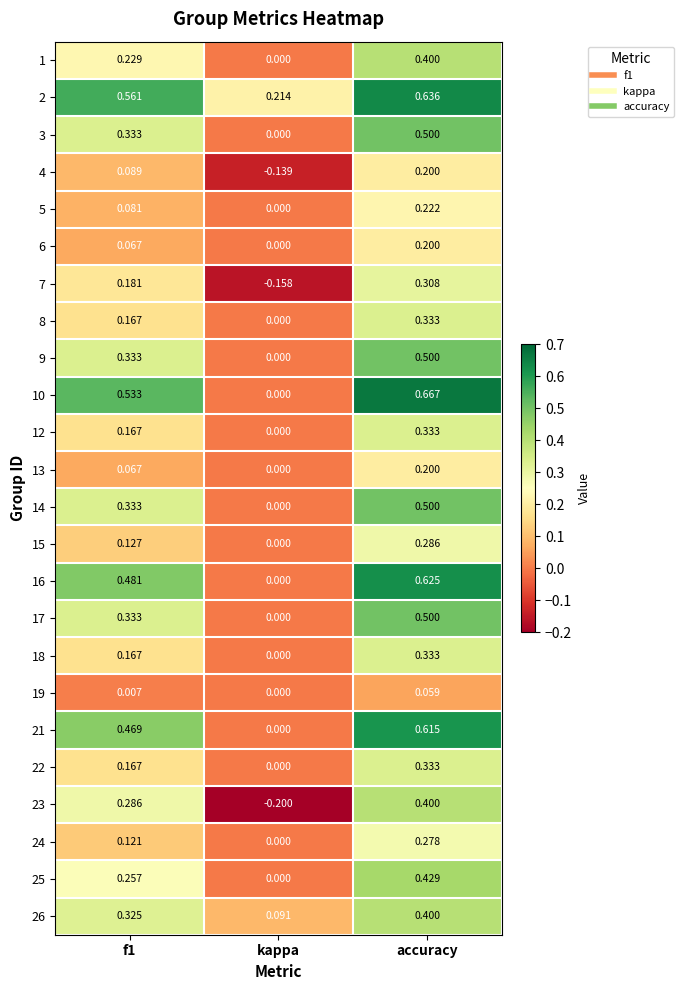

At which label is 16 closest to 0?

kappa